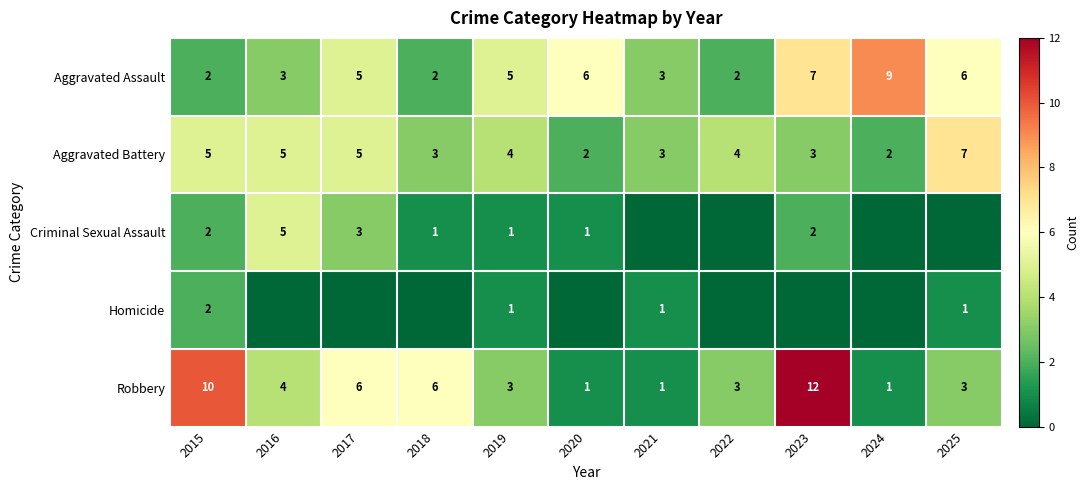

What is the average value of the Aggravated Battery series?

4